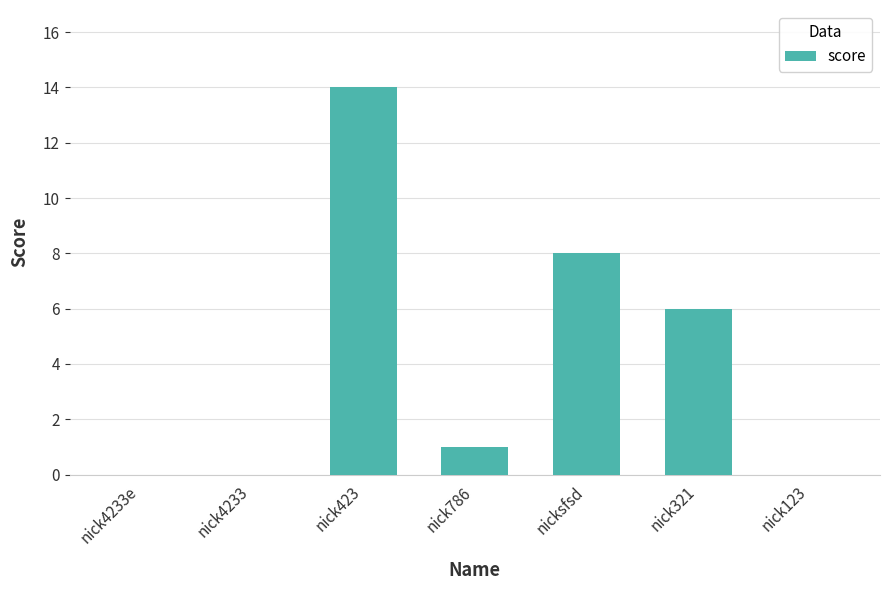

Is it true that the value at nick321 is 9?

False